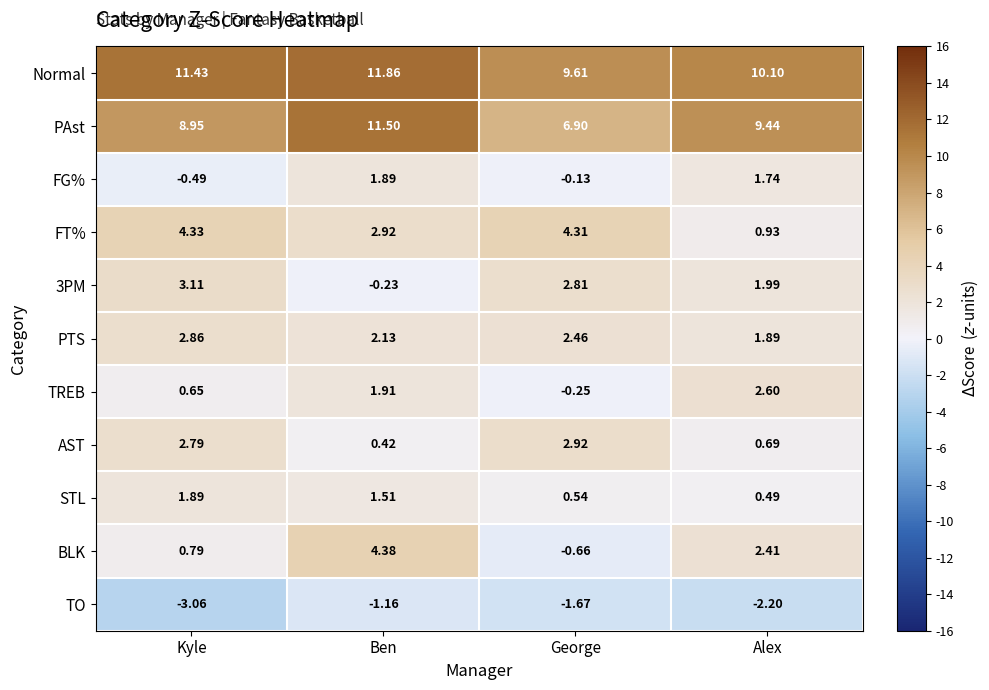

At which category does the chart reach its peak across all series?

Ben